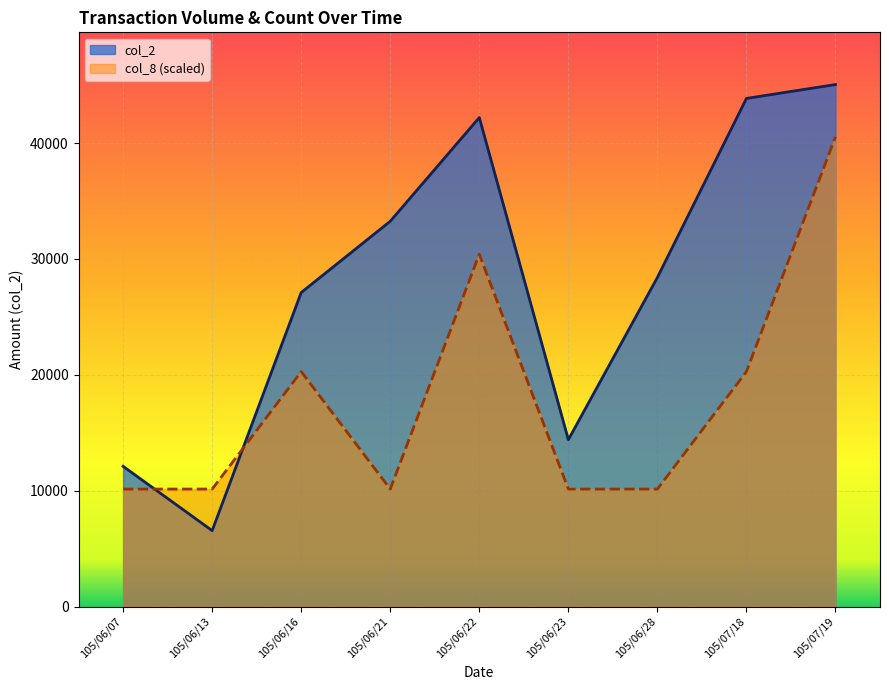

True or false: col_8 and col_2 cross at least once.

True